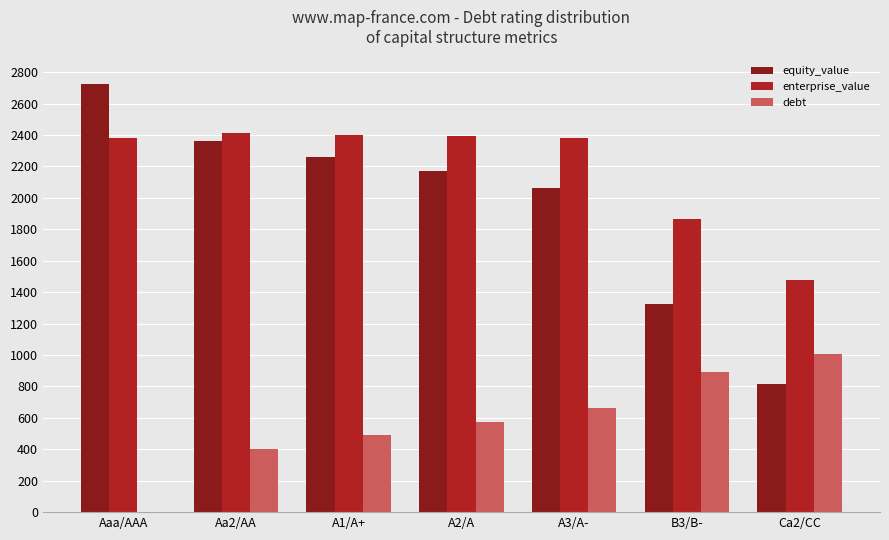

What is the maximum value shown in the chart?

2726.5